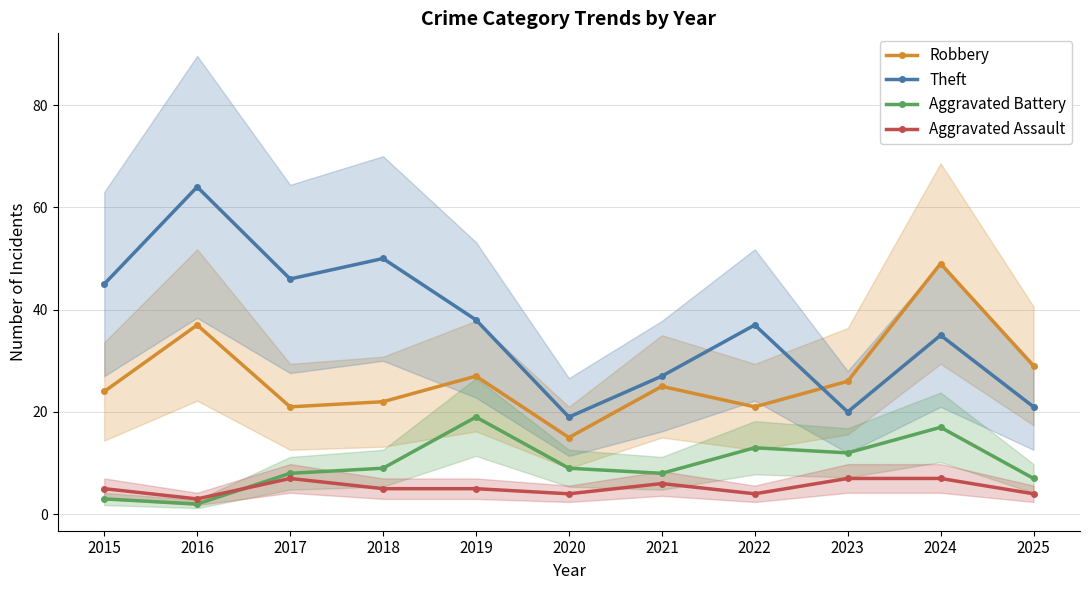

At 2024, list the series in order from largest to smallest.

Robbery, Theft, Aggravated Battery, Aggravated Assault